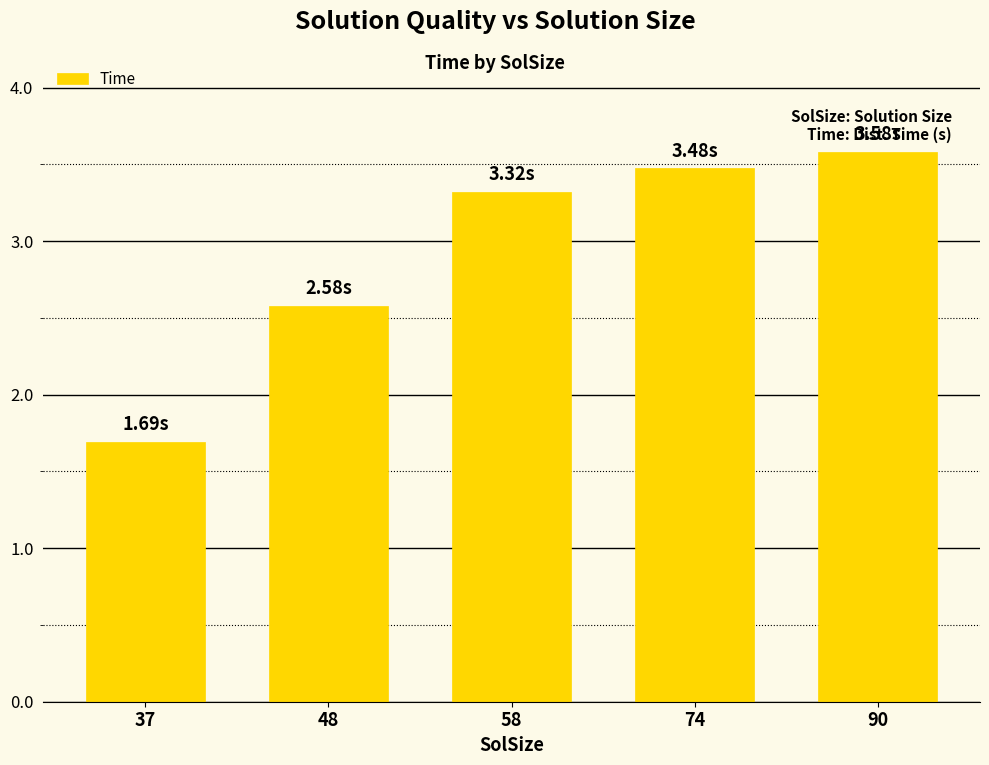

Reading left to right, what are all the values shown in this chart?

37=1.7	48=2.6	58=3.3	74=3.5	90=3.6